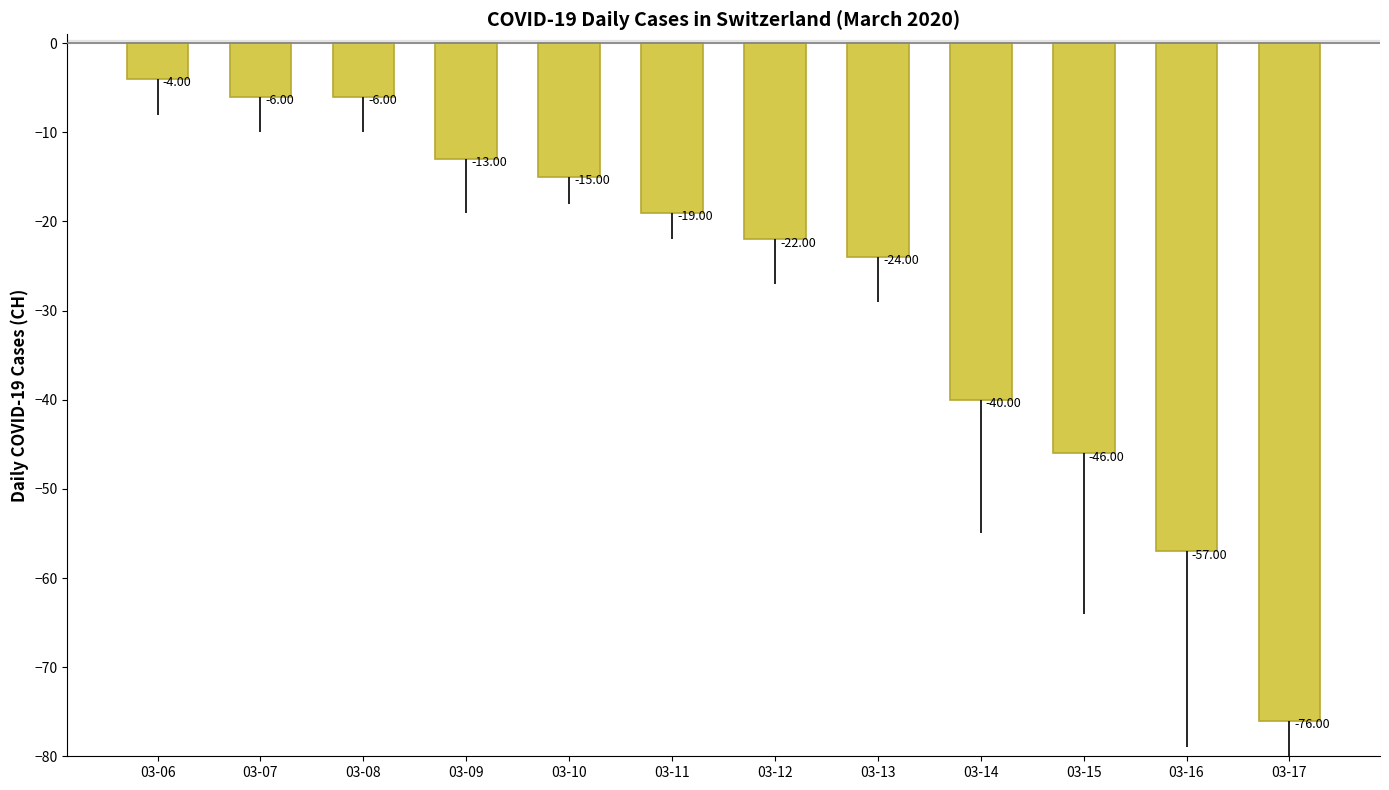

Between 03-08 and 03-17, which is larger?

03-08